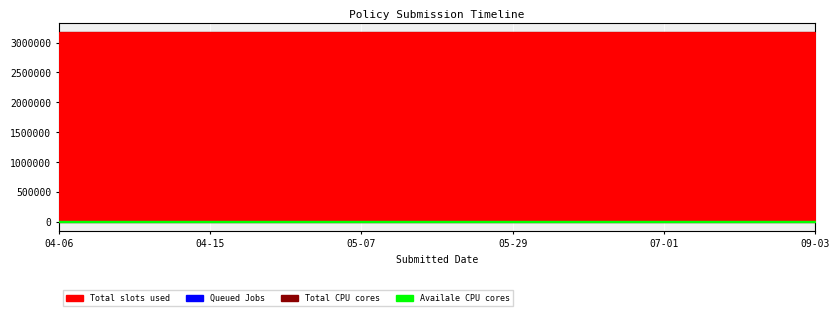

What is the minimum value for Queued Jobs?

30.9